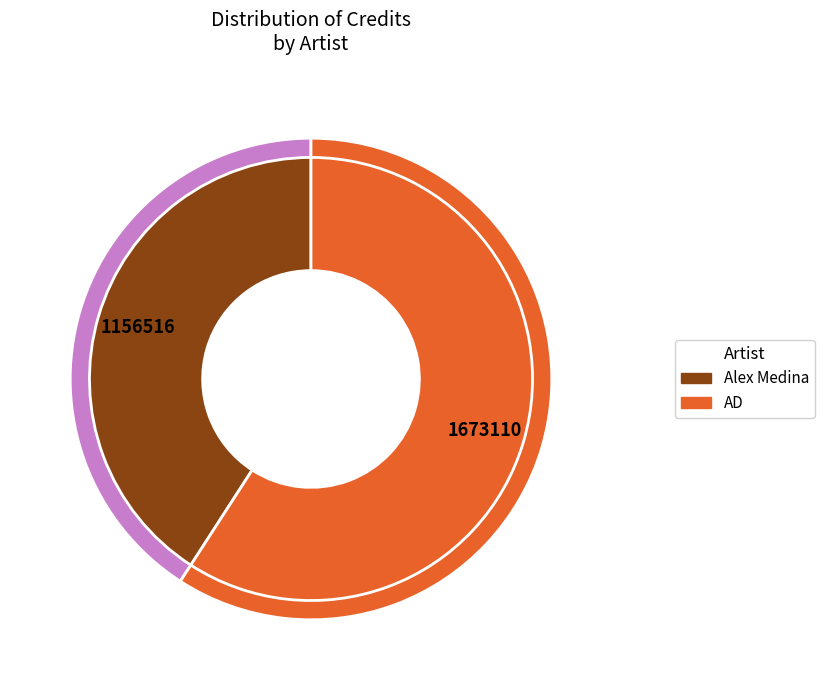

What is the ratio of the value at Alex Medina to the value at AD?

0.7